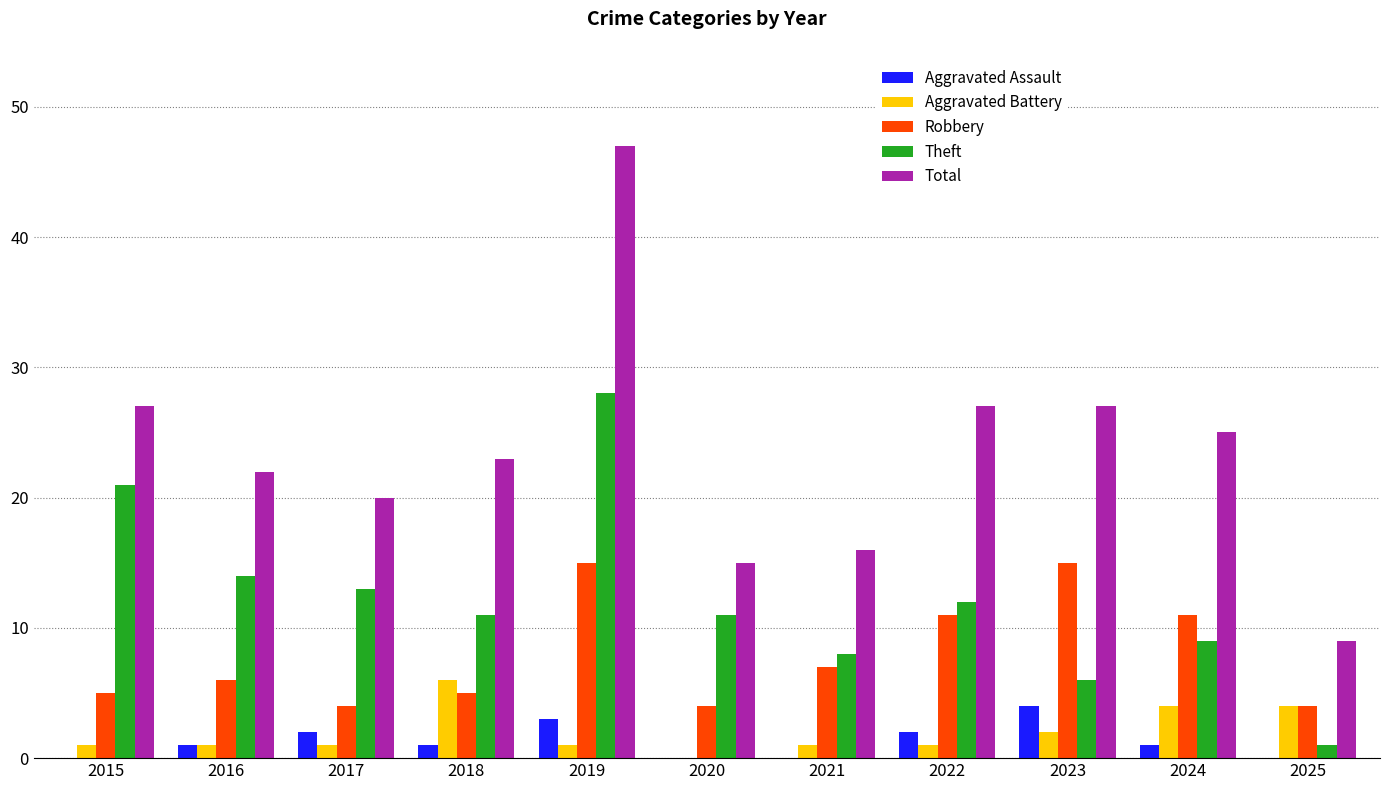

Reading left to right, transcribe all the data shown in this chart.

Aggravated Assault: 2015=0	2016=1	2017=2	2018=1	2019=3	2020=0	2021=0	2022=2	2023=4	2024=1	2025=0
Aggravated Battery: 2015=1	2016=1	2017=1	2018=6	2019=1	2020=0	2021=1	2022=1	2023=2	2024=4	2025=4
Robbery: 2015=5	2016=6	2017=4	2018=5	2019=15	2020=4	2021=7	2022=11	2023=15	2024=11	2025=4
Theft: 2015=21	2016=14	2017=13	2018=11	2019=28	2020=11	2021=8	2022=12	2023=6	2024=9	2025=1
Total: 2015=27	2016=22	2017=20	2018=23	2019=47	2020=15	2021=16	2022=27	2023=27	2024=25	2025=9